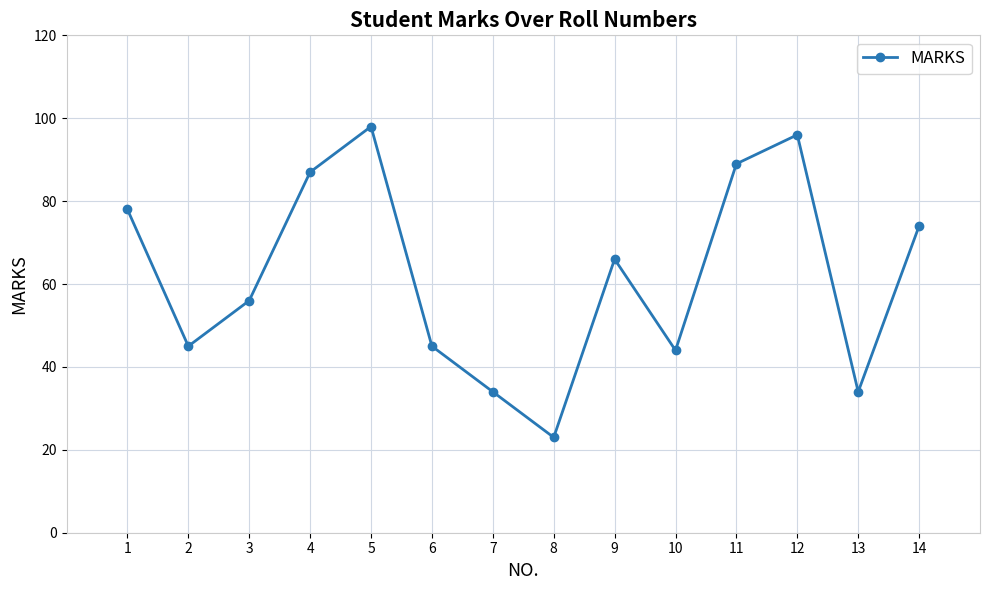

What is the approximate value at 11?

89